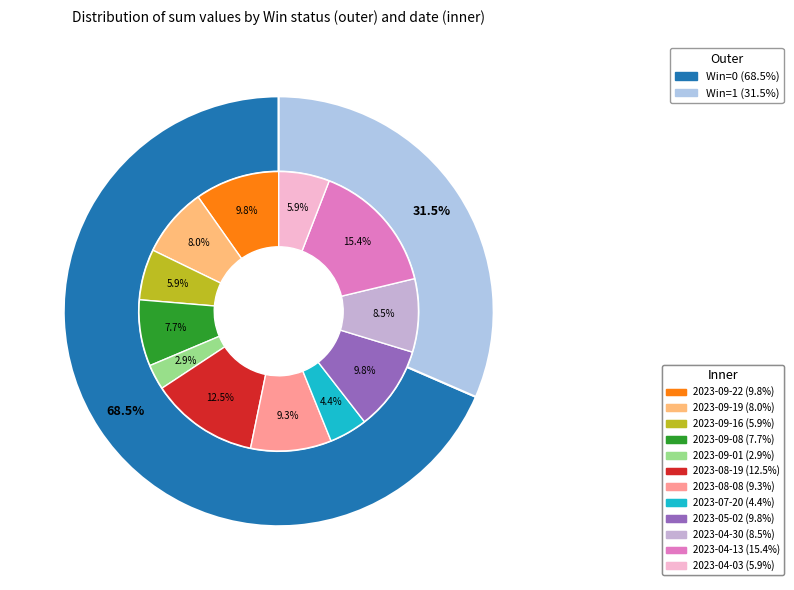

What percentage do 2023-09-16 and 2023-05-02 together represent?

15.7%